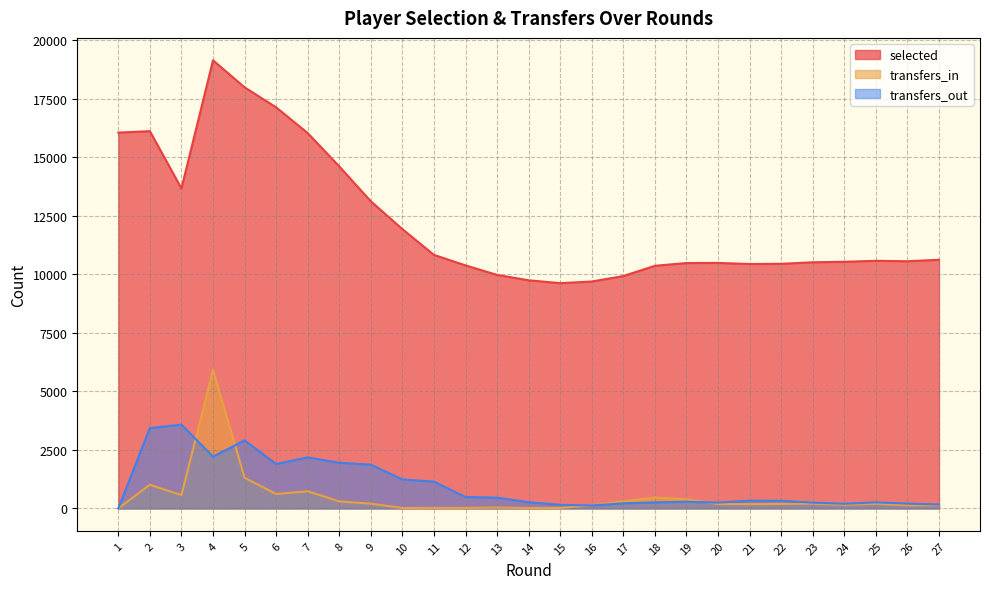

What is the difference between the transfers_out values at 15 and 19?

131